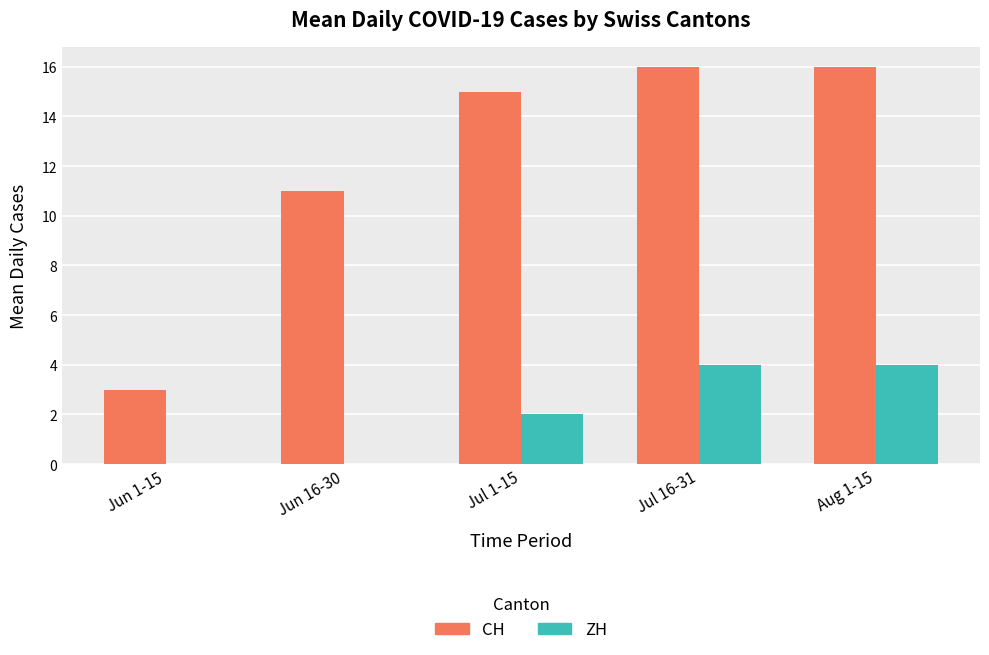

What is the total value across all series at Aug 1-15?

20